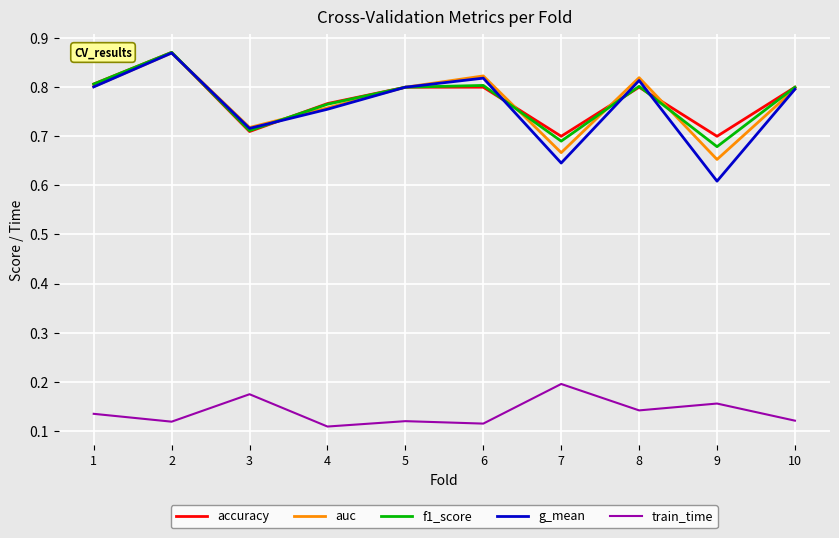

True or false: g_mean has a value of 0.8 at 8.

True